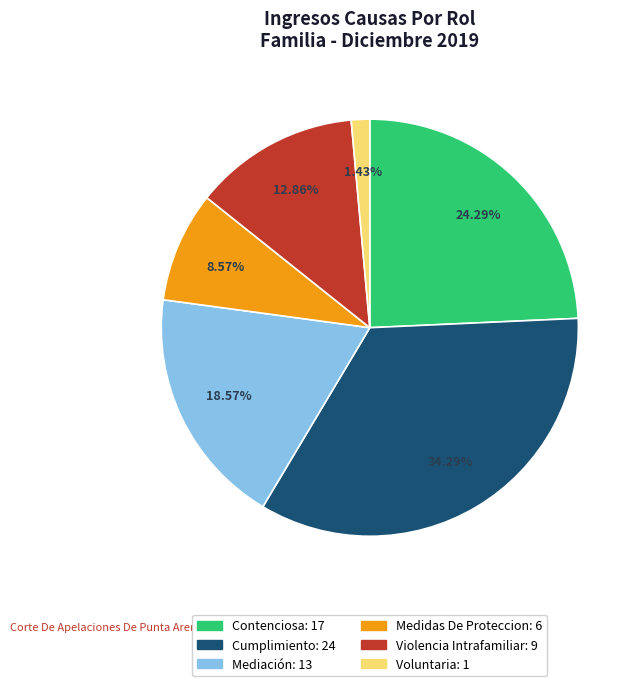

Count the number of slices in the pie.

6